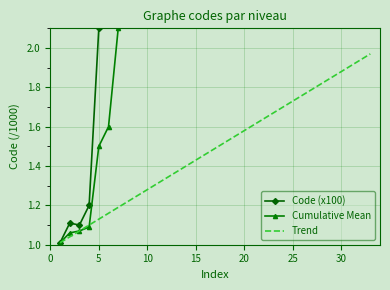

Which series has the largest range (max minus min)?

Code (x100)